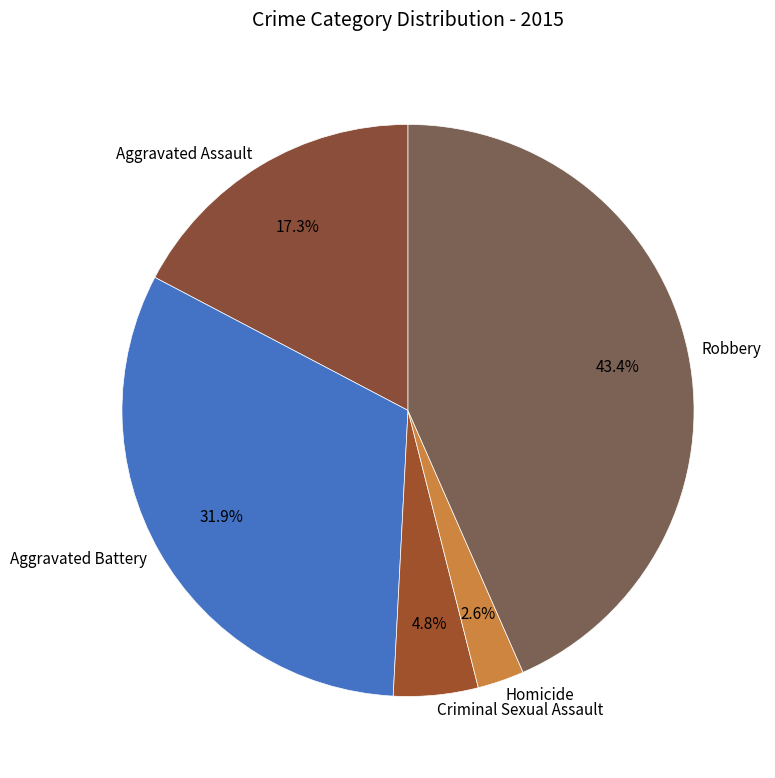

What is the smallest slice in the pie chart?

Homicide